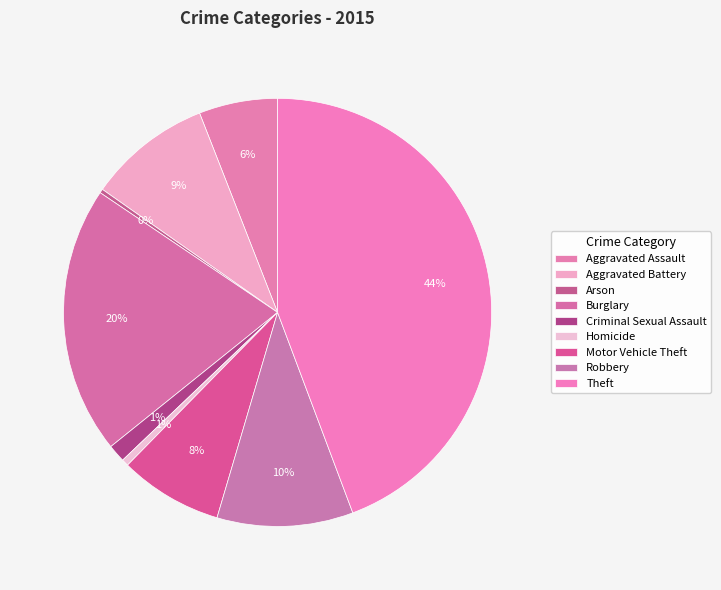

What portion of the pie excludes Criminal Sexual Assault?

98.7%